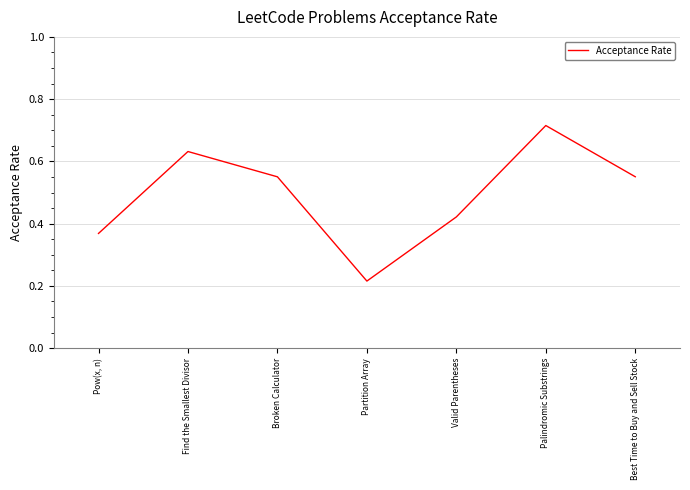

What position from the left is Best Time to Buy and Sell Stock?

7